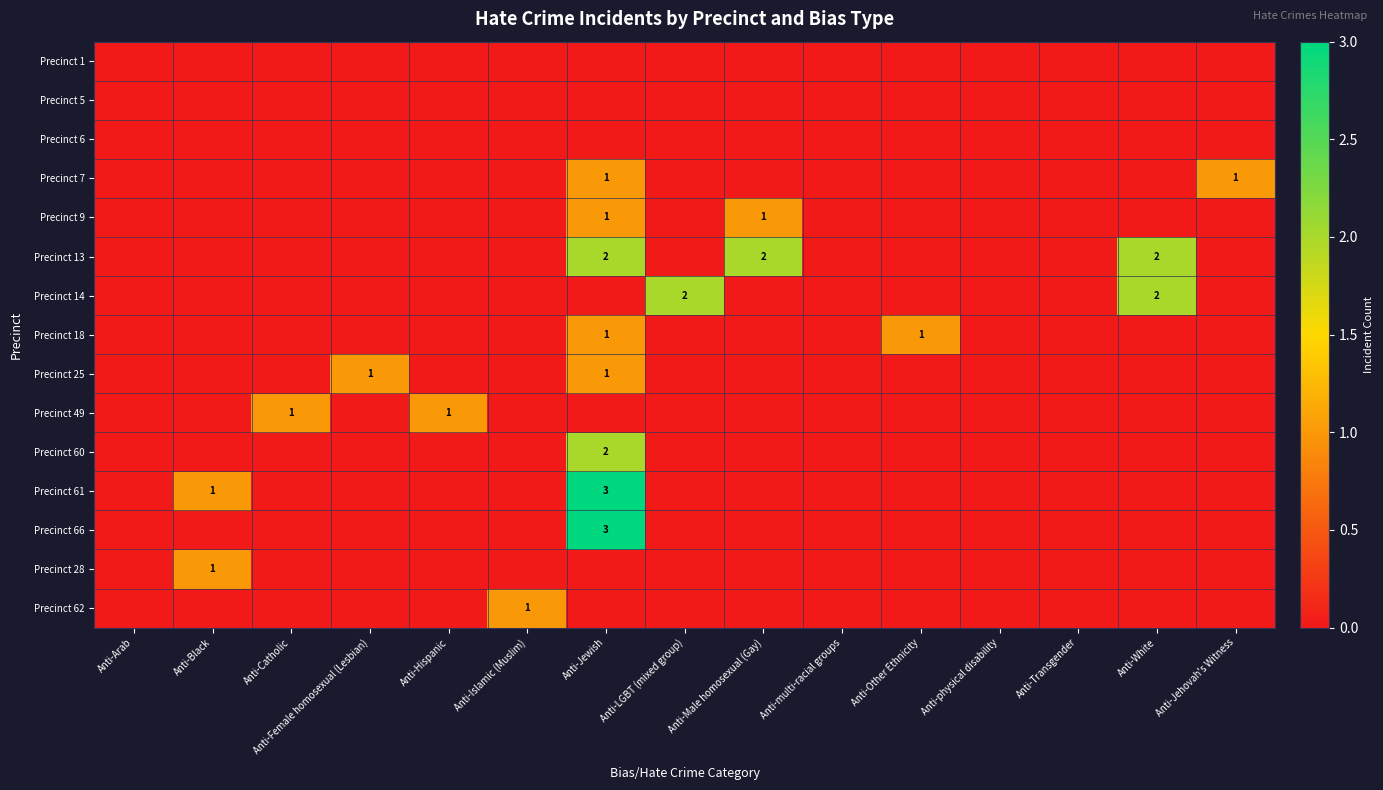

What is the greatest value displayed?

3